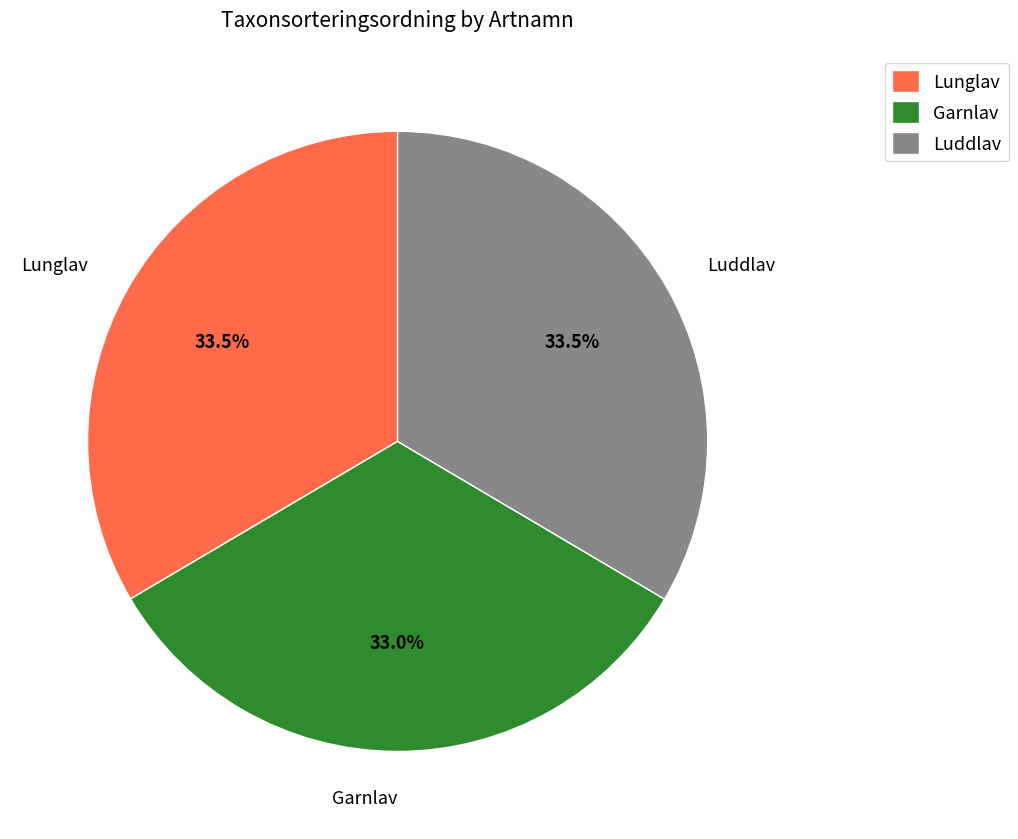

How much of the chart is everything except Luddlav?

66.5%